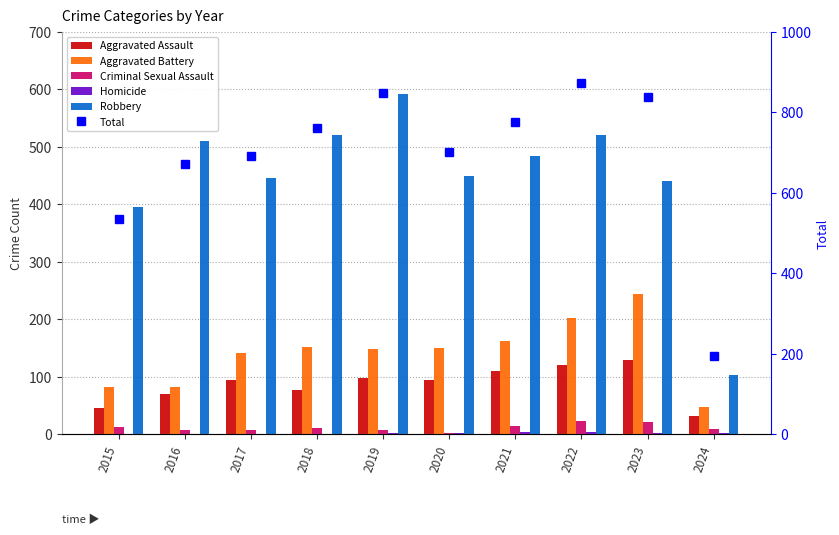

At which label does Total first exceed 761?

2019